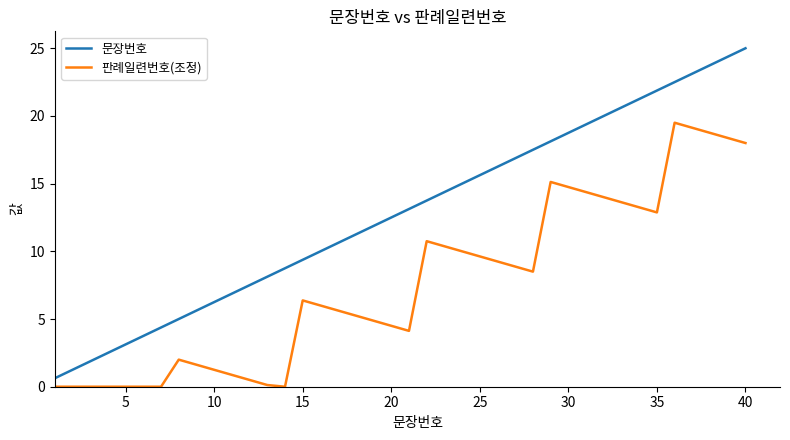

True or false: 문장번호 and 판례일련번호(조정) intersect in this chart.

False